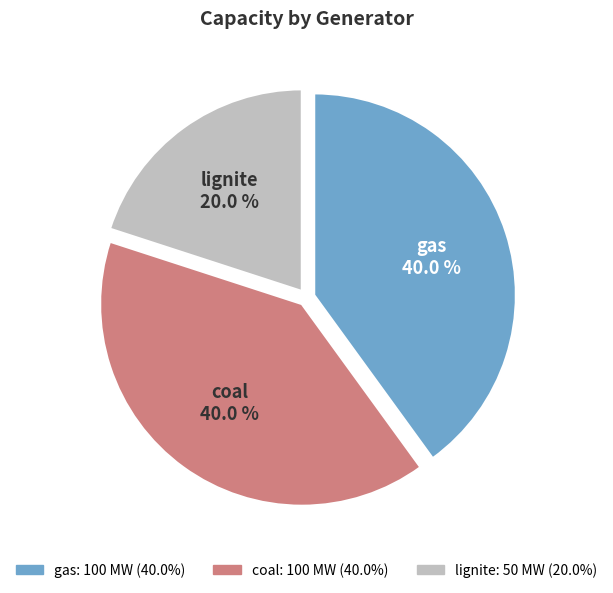

Is the sum of coal and lignite greater than half?

Yes